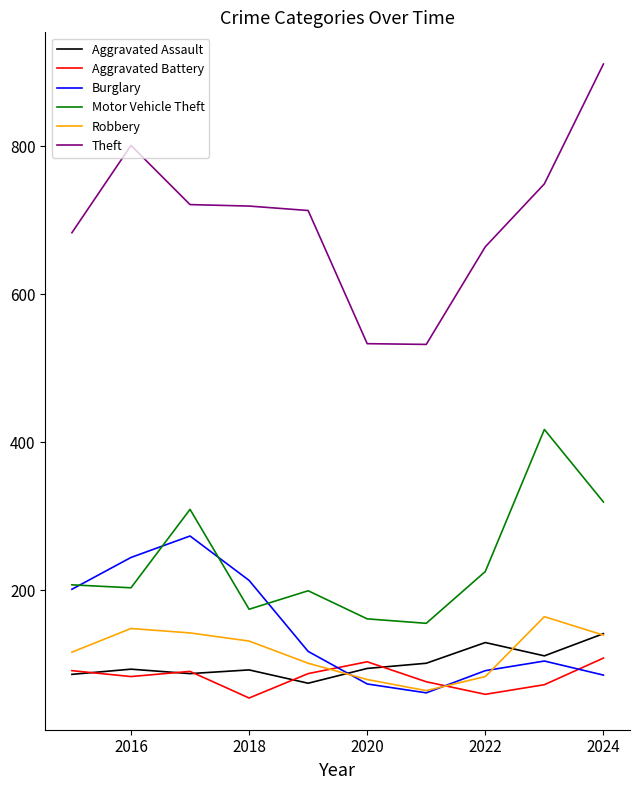

How many times do Robbery and Aggravated Battery cross each other?

2